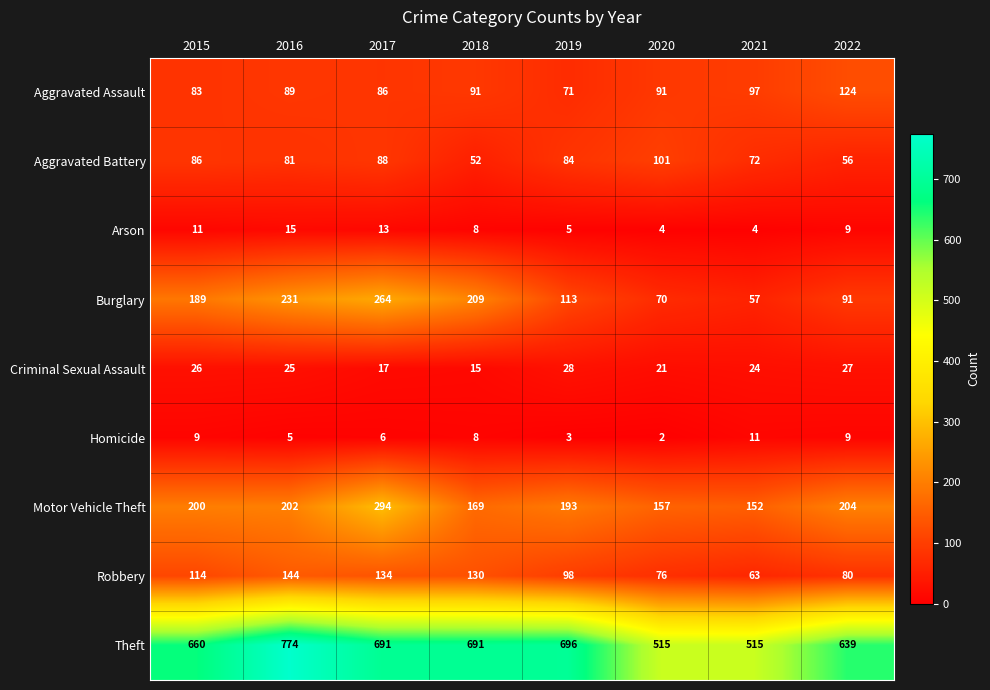

Is it true that Arson equals 9 at 2022?

True